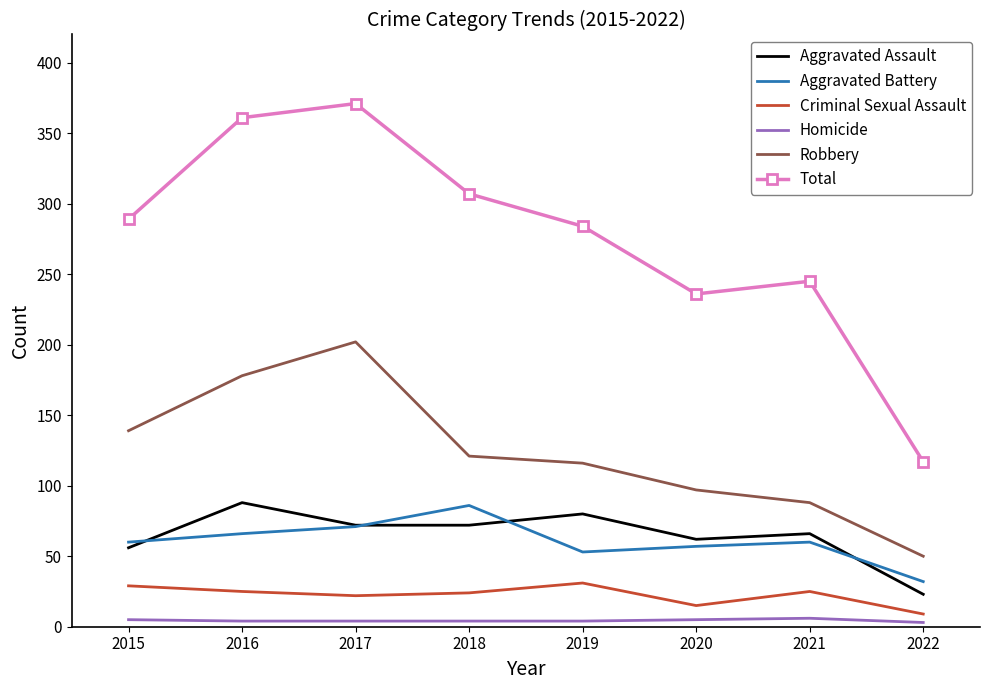

What is the maximum value for Criminal Sexual Assault?

31